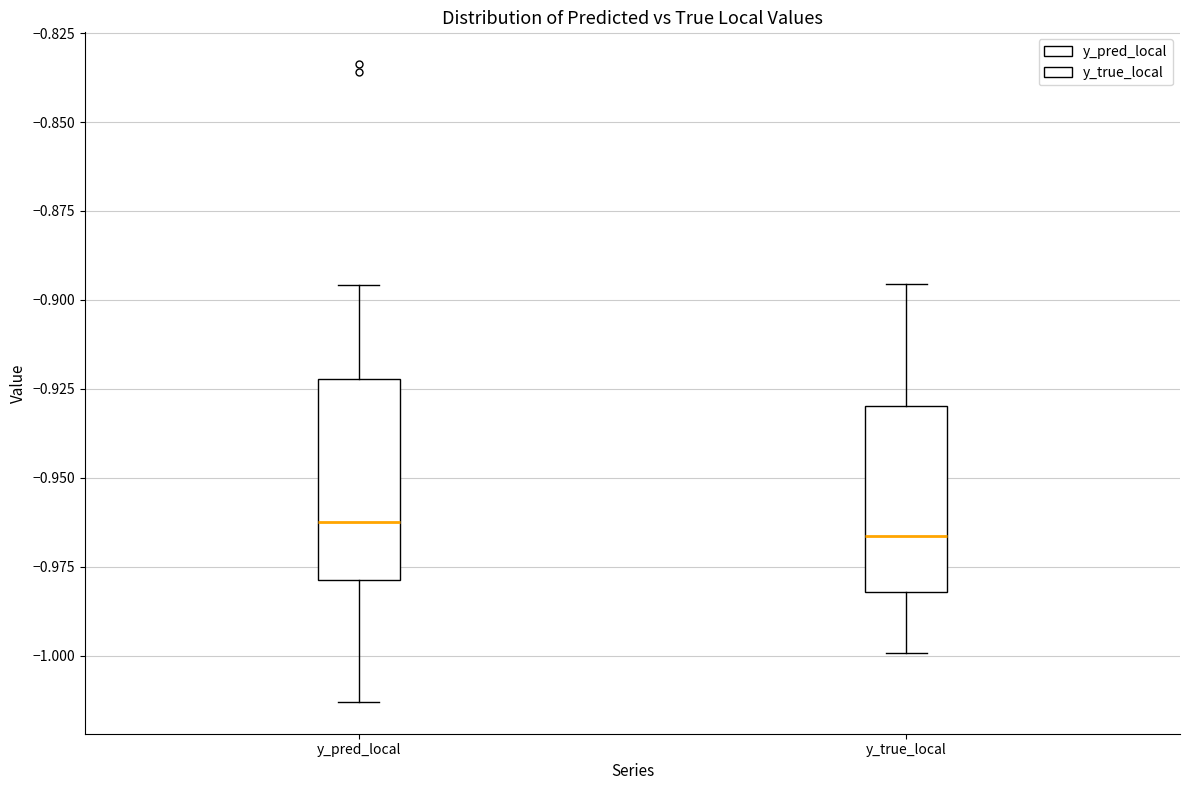

Where is the lower edge of the box for y_pred_local on the y-axis? The values are not printed on the chart, so give them approximately, as read against the axis.

-0.980